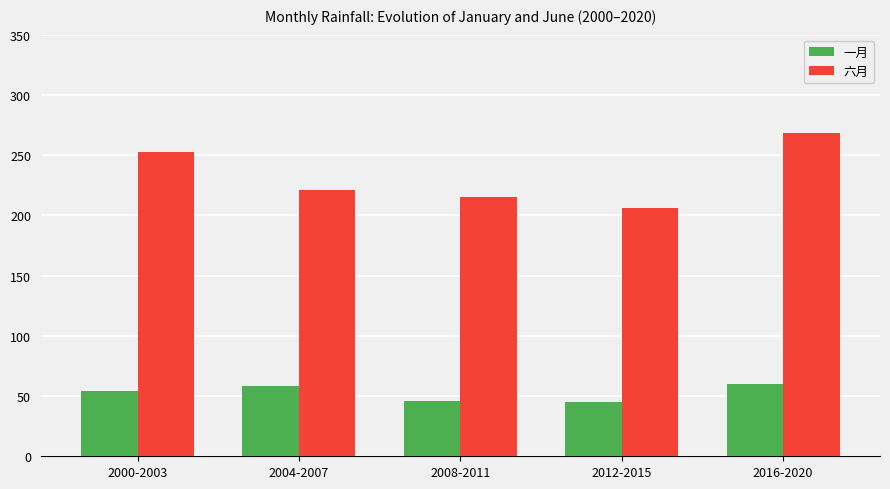

At how many categories does at least one series exceed 95?

5